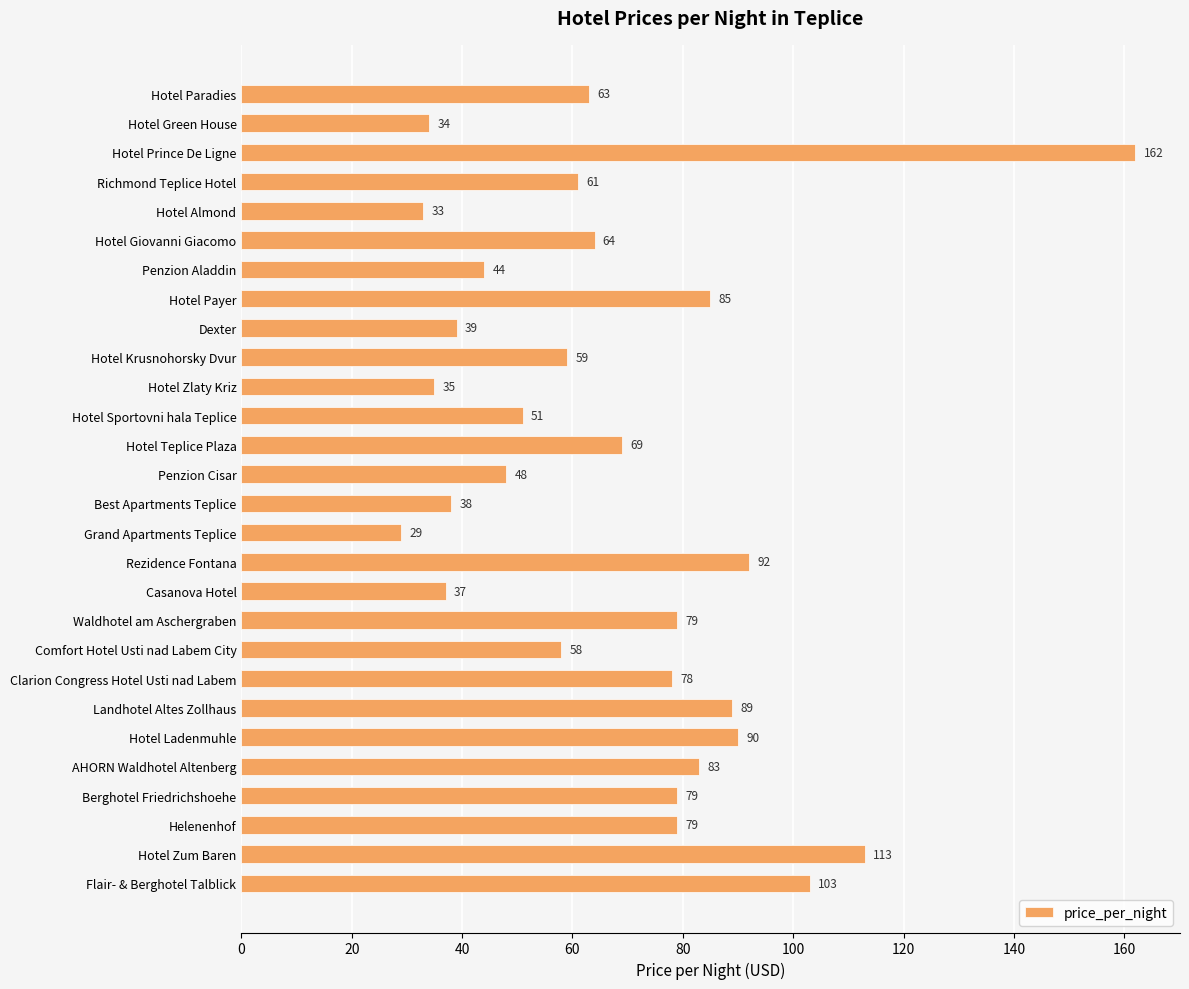

The chart shows a value of 38 at Best Apartments Teplice. True or false?

True